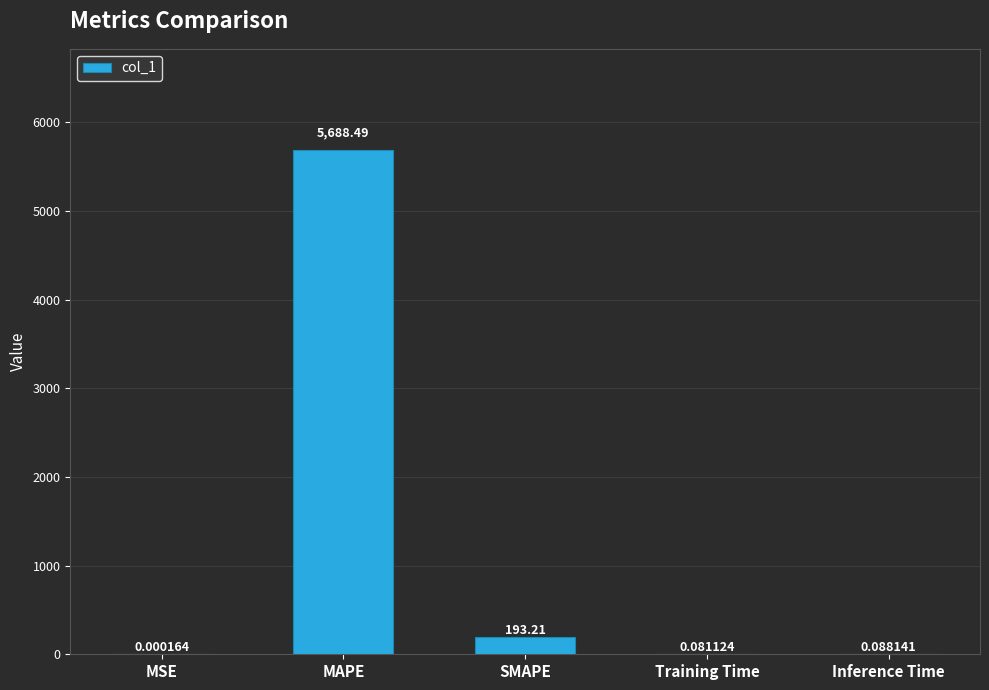

Between Training Time and Inference Time, which is larger?

Inference Time